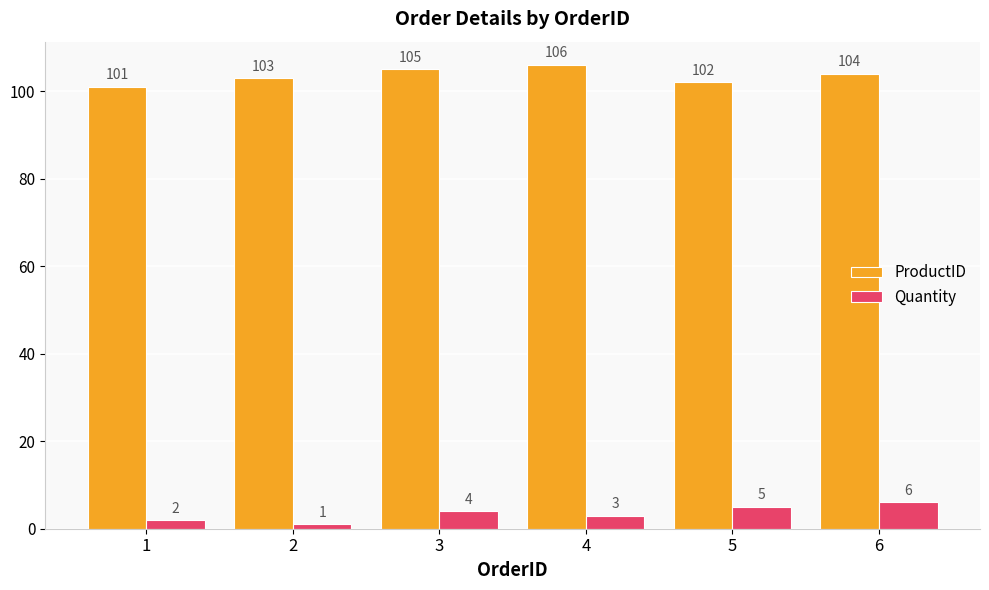

What is the average value of the Quantity series?

4